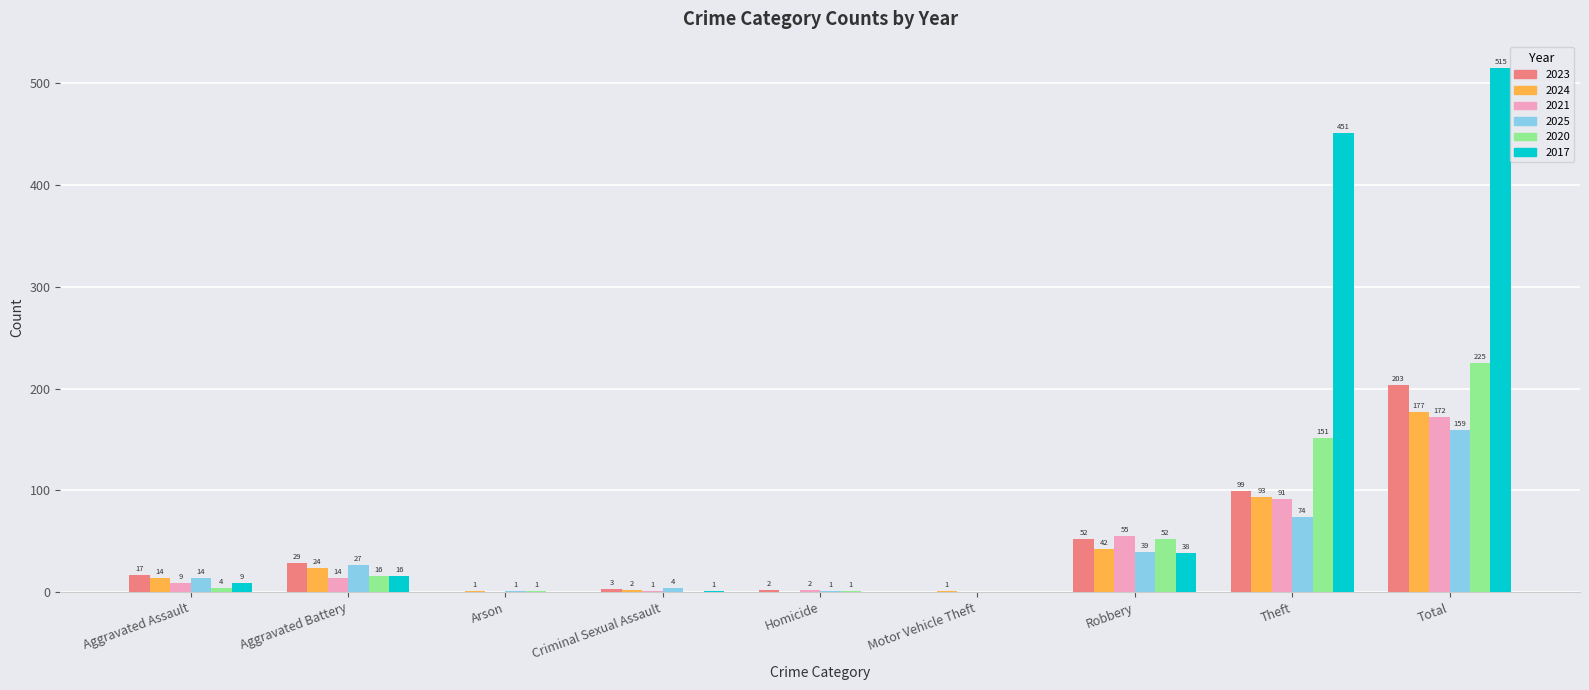

Reading right to left, what are all the values shown in this chart?

2023: 203	99	52	0	2	3	0	29	17
2024: 177	93	42	1	0	2	1	24	14
2021: 172	91	55	0	2	1	0	14	9
2025: 159	74	39	0	1	4	1	27	14
2020: 225	151	52	0	1	0	1	16	4
2017: 515	451	38	0	0	1	0	16	9